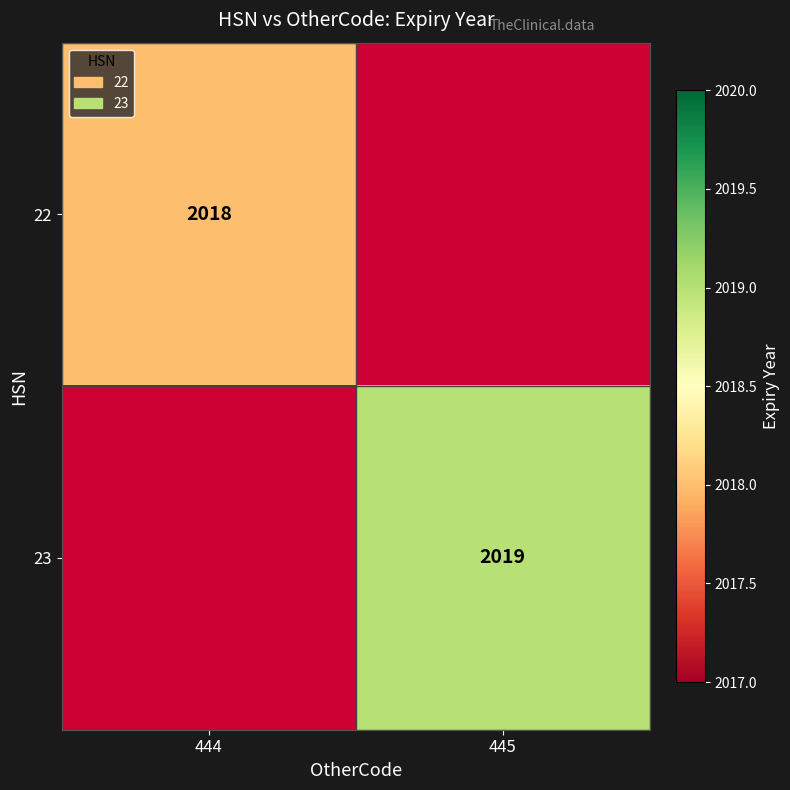

The 23 series shows 982 at 445. True or false?

False